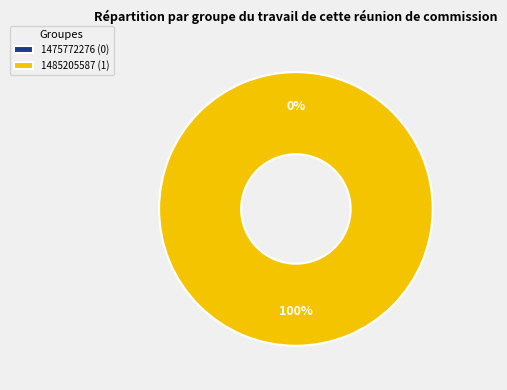

How many segments does this pie chart have?

2